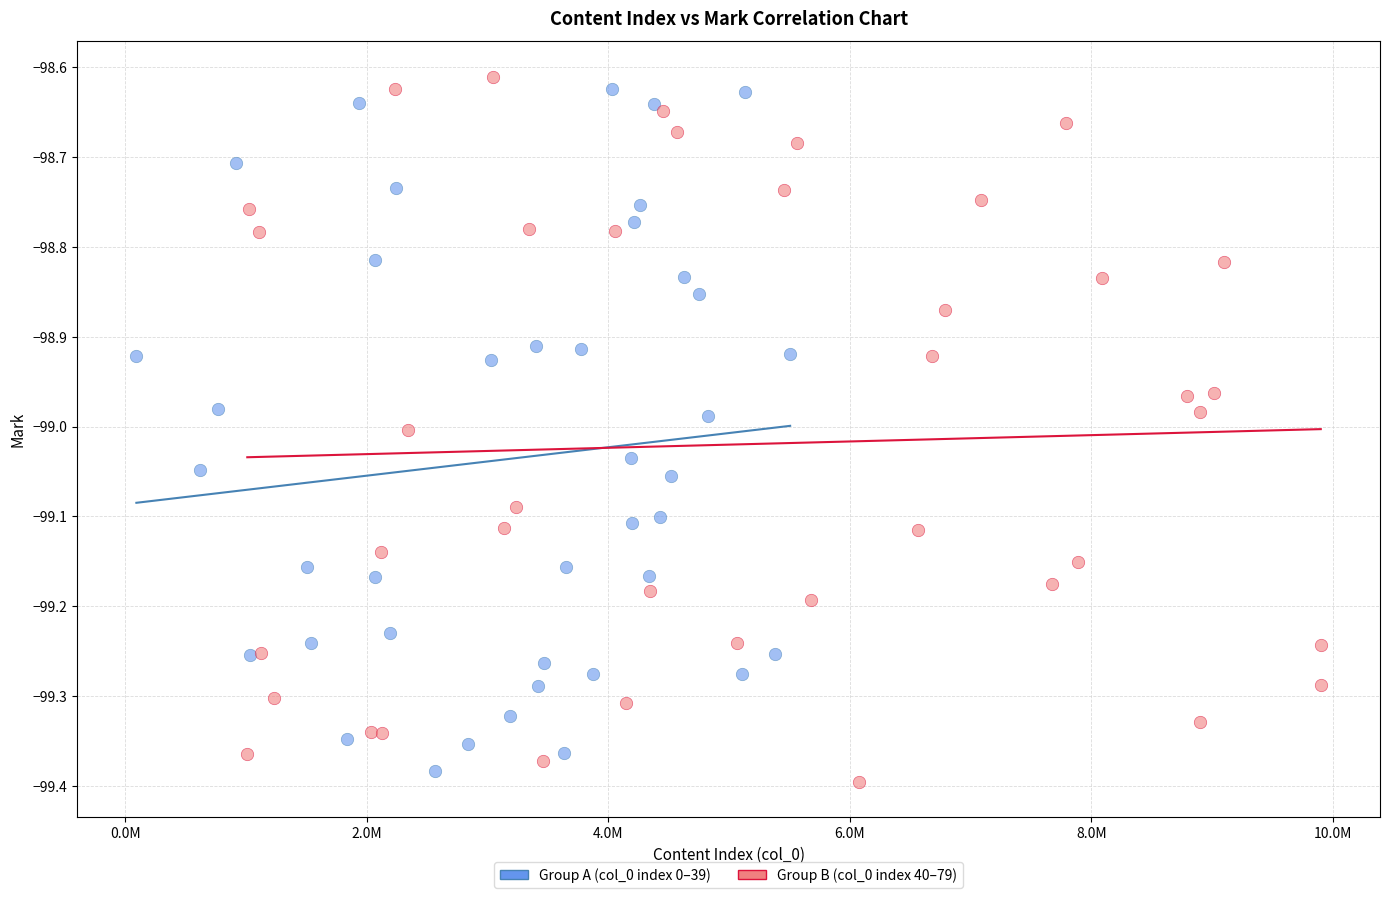

What are all the series names shown in the legend?

Group A (col_0 index 0–39), Group B (col_0 index 40–79)